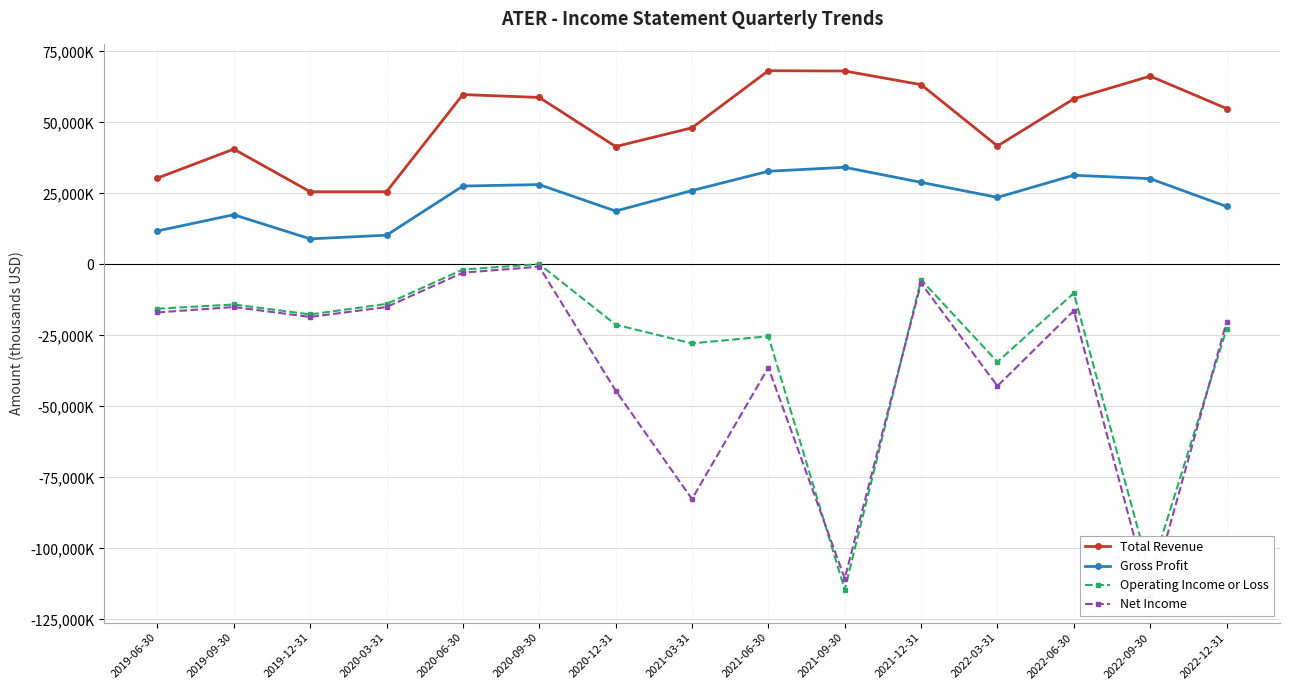

In Operating Income or Loss, how many points are lower than both neighbors (excluding endpoints)?

5